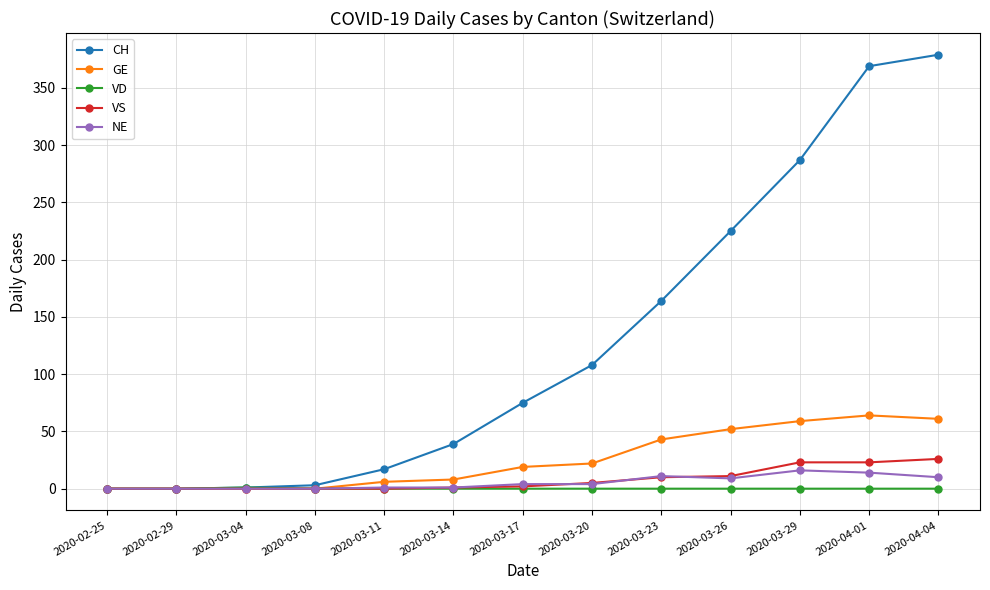

Does the chart have visible grid lines?

Yes